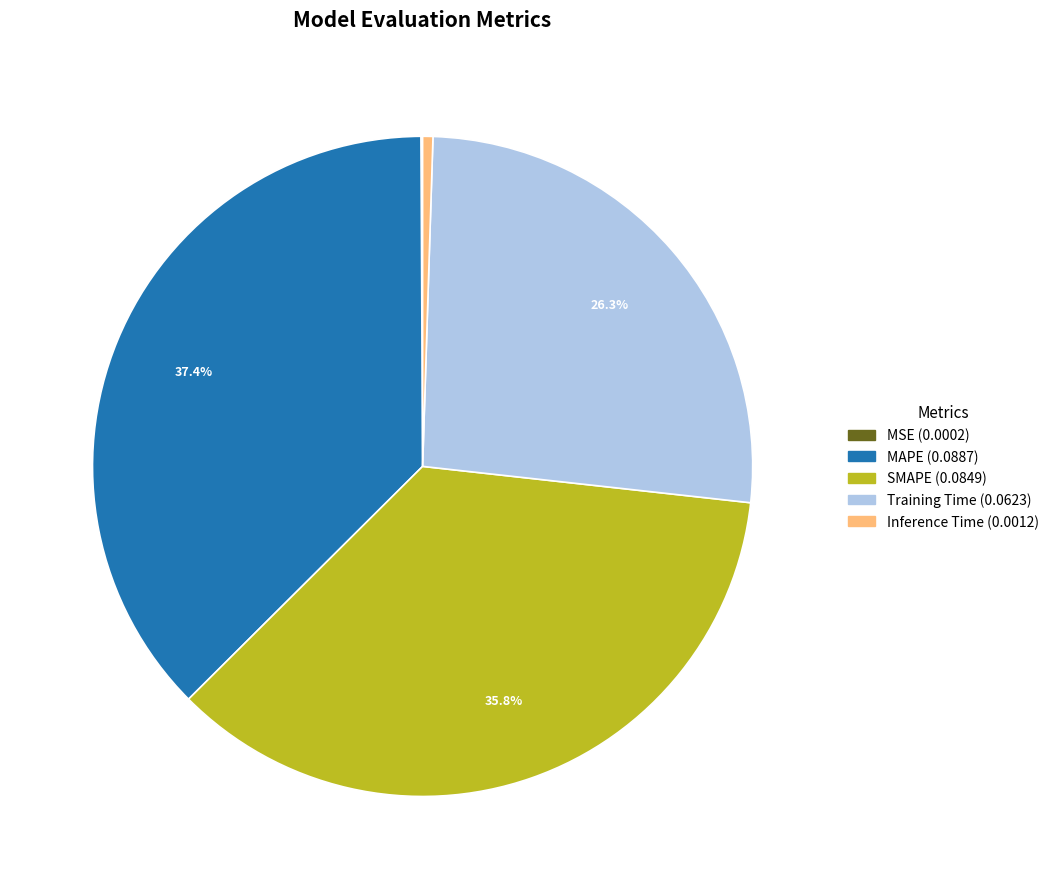

What is the largest slice in the pie chart?

MAPE